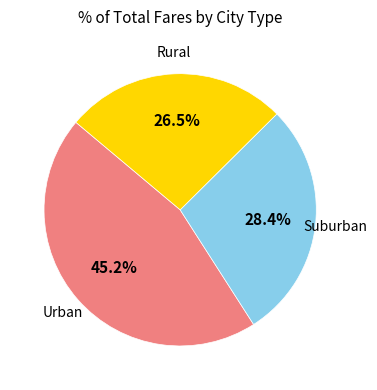

Which slice is the largest?

Urban